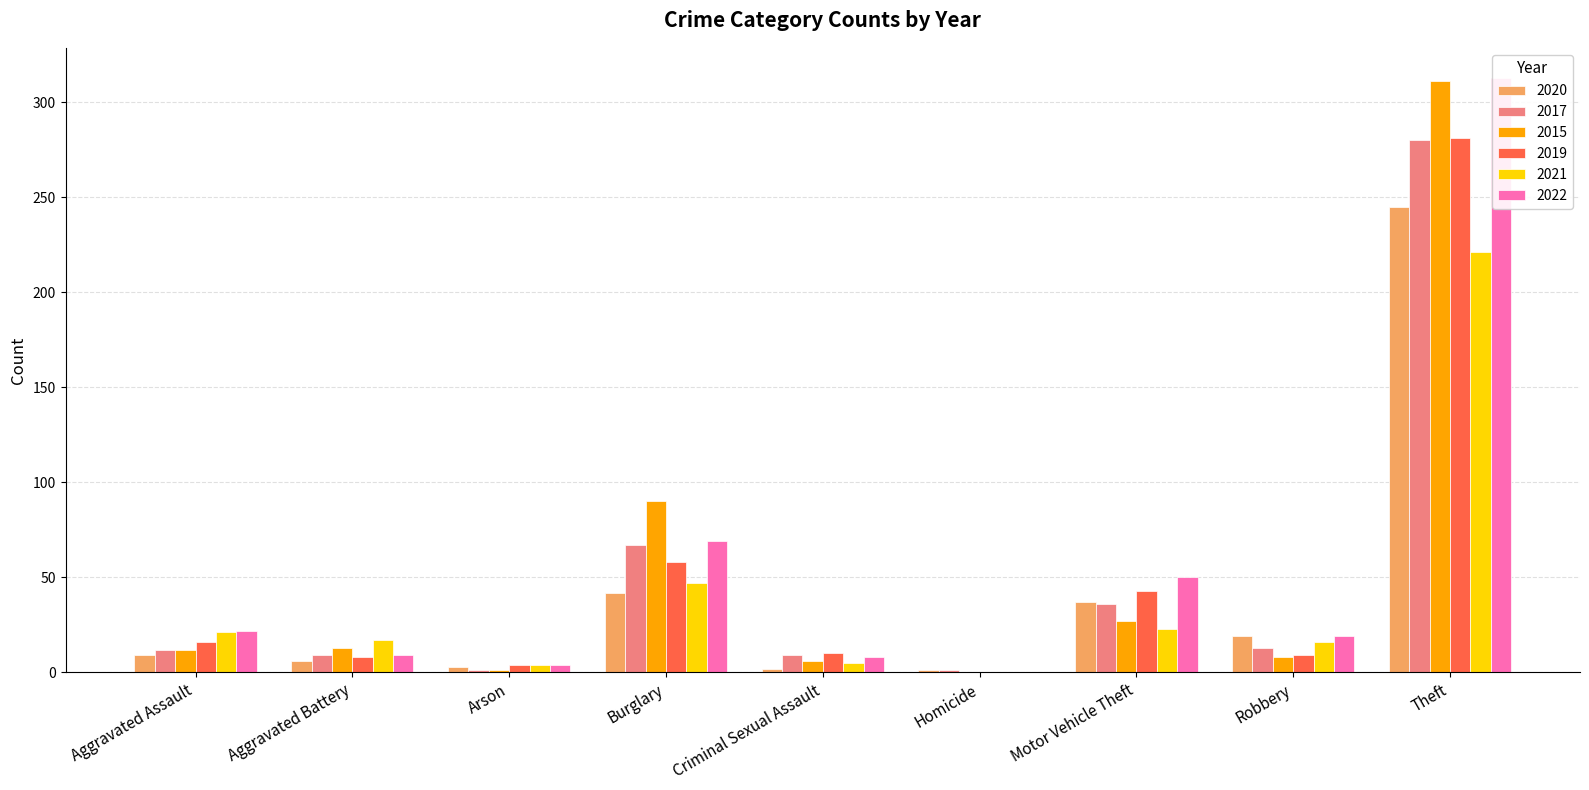

What is the total value across all series at Robbery?

84